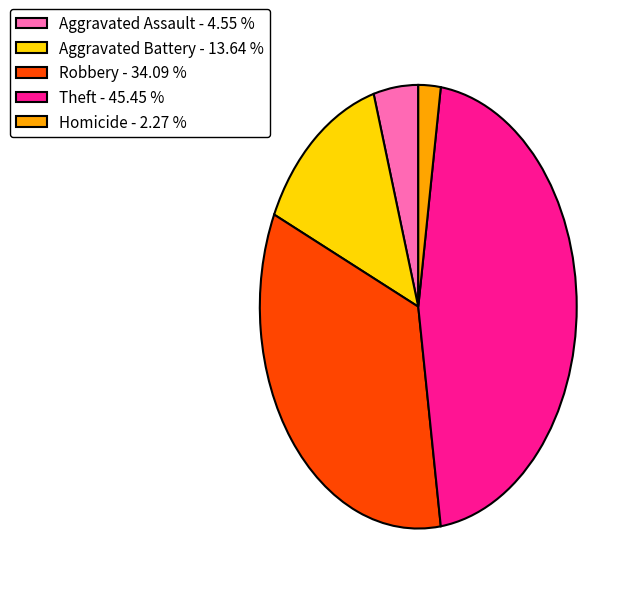

Does Homicide - 2.27 % represent more than half of the total?

No